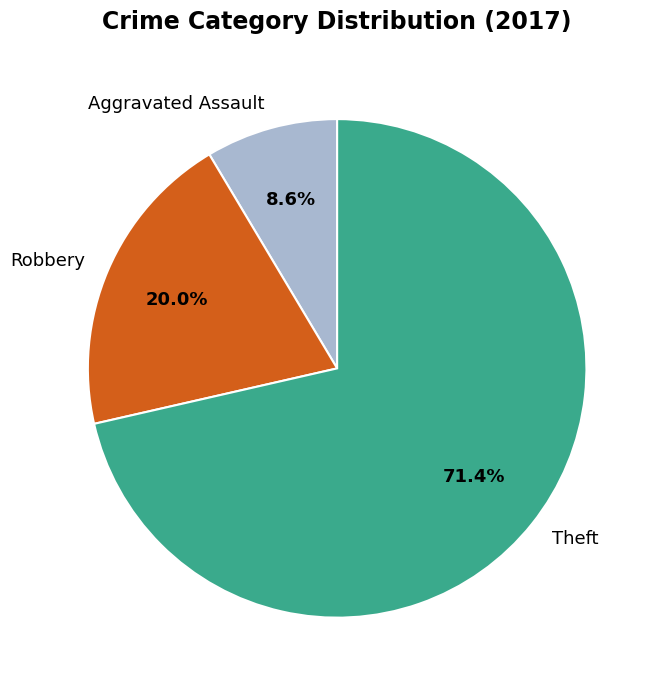

Is there a majority slice in this chart?

Yes